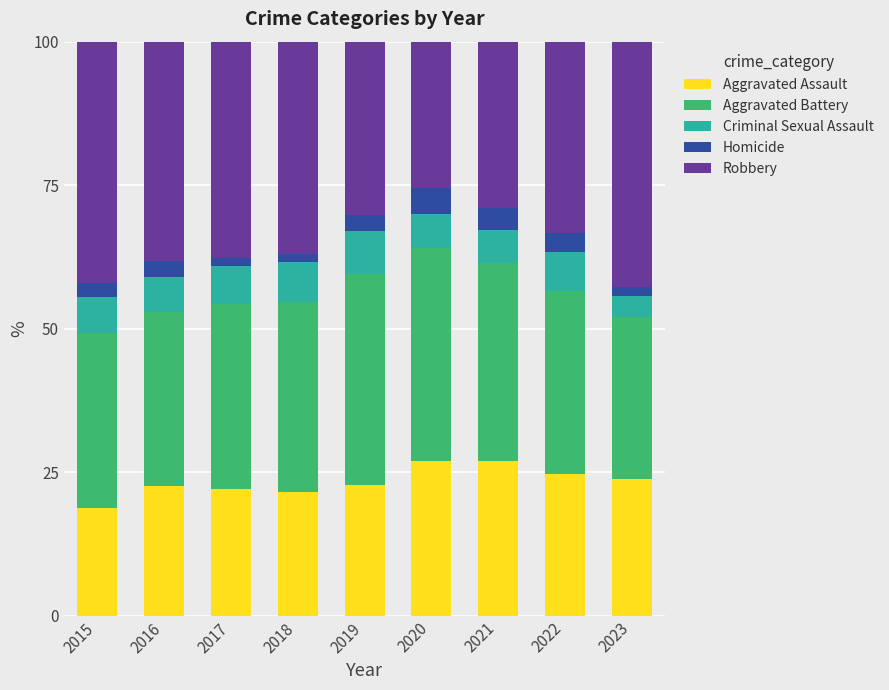

What is the total value across all series at 2020?

100.0